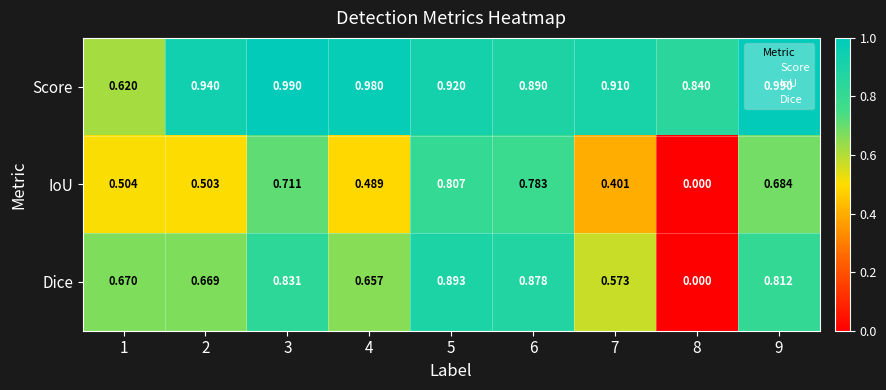

Which series has the largest total across all categories?

Score